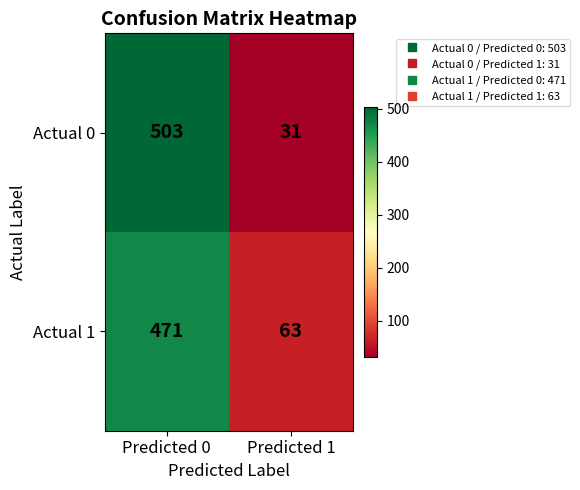

At which category does the chart reach its peak across all series?

Predicted 0